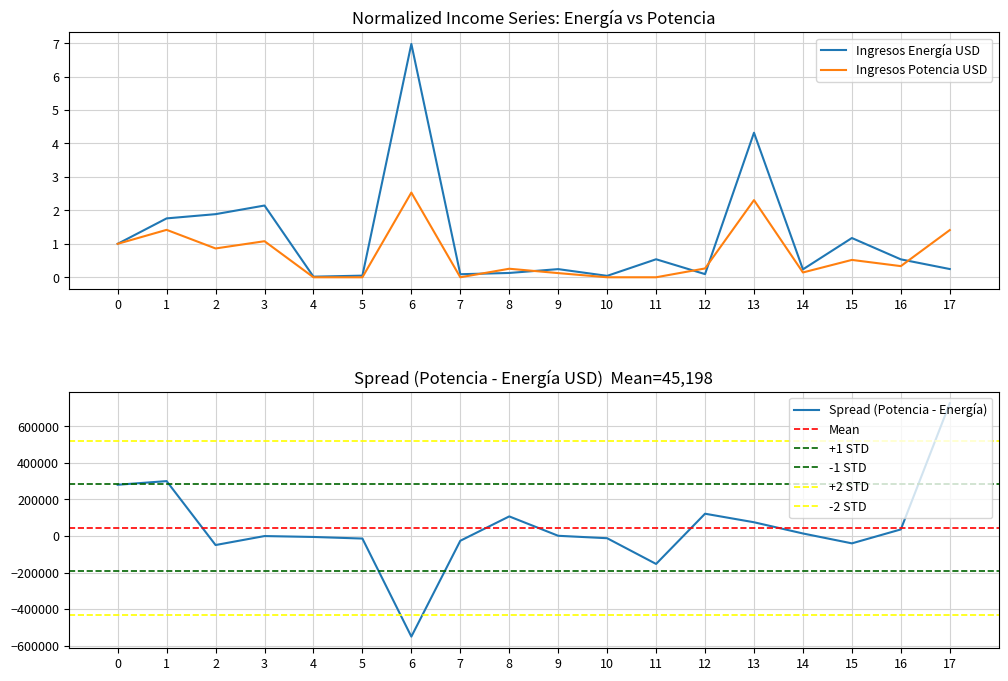

Reading left to right, transcribe all the data shown in this chart.

Ingresos Energía USD: 1.0	1.8	1.9	2.1	0.0	0.0	7.0	0.1	0.1	0.2	0.0	0.5	0.1	4.3	0.2	1.2	0.5	0.2
Ingresos Potencia USD: 1.0	1.4	0.9	1.1	0.0	0.0	2.5	0.0	0.3	0.1	0.0	0.0	0.3	2.3	0.1	0.5	0.3	1.4